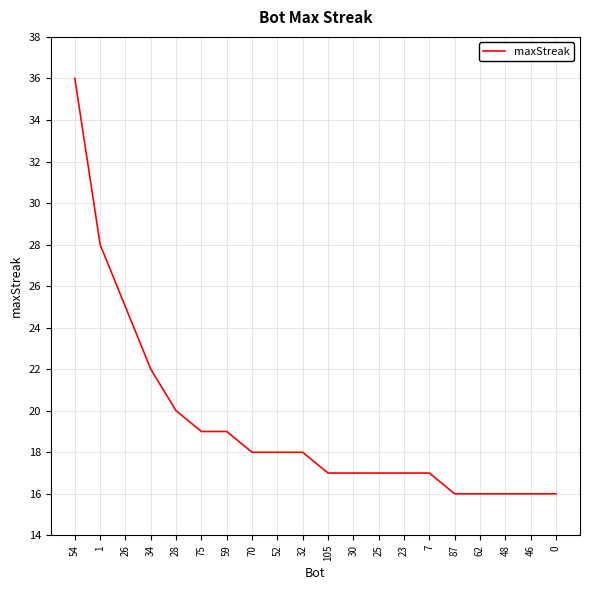

Reading left to right, list all the values displayed in this chart.

54=36	1=28	26=25	34=22	28=20	75=19	59=19	70=18	52=18	32=18	105=17	30=17	25=17	23=17	7=17	87=16	62=16	48=16	46=16	0=16